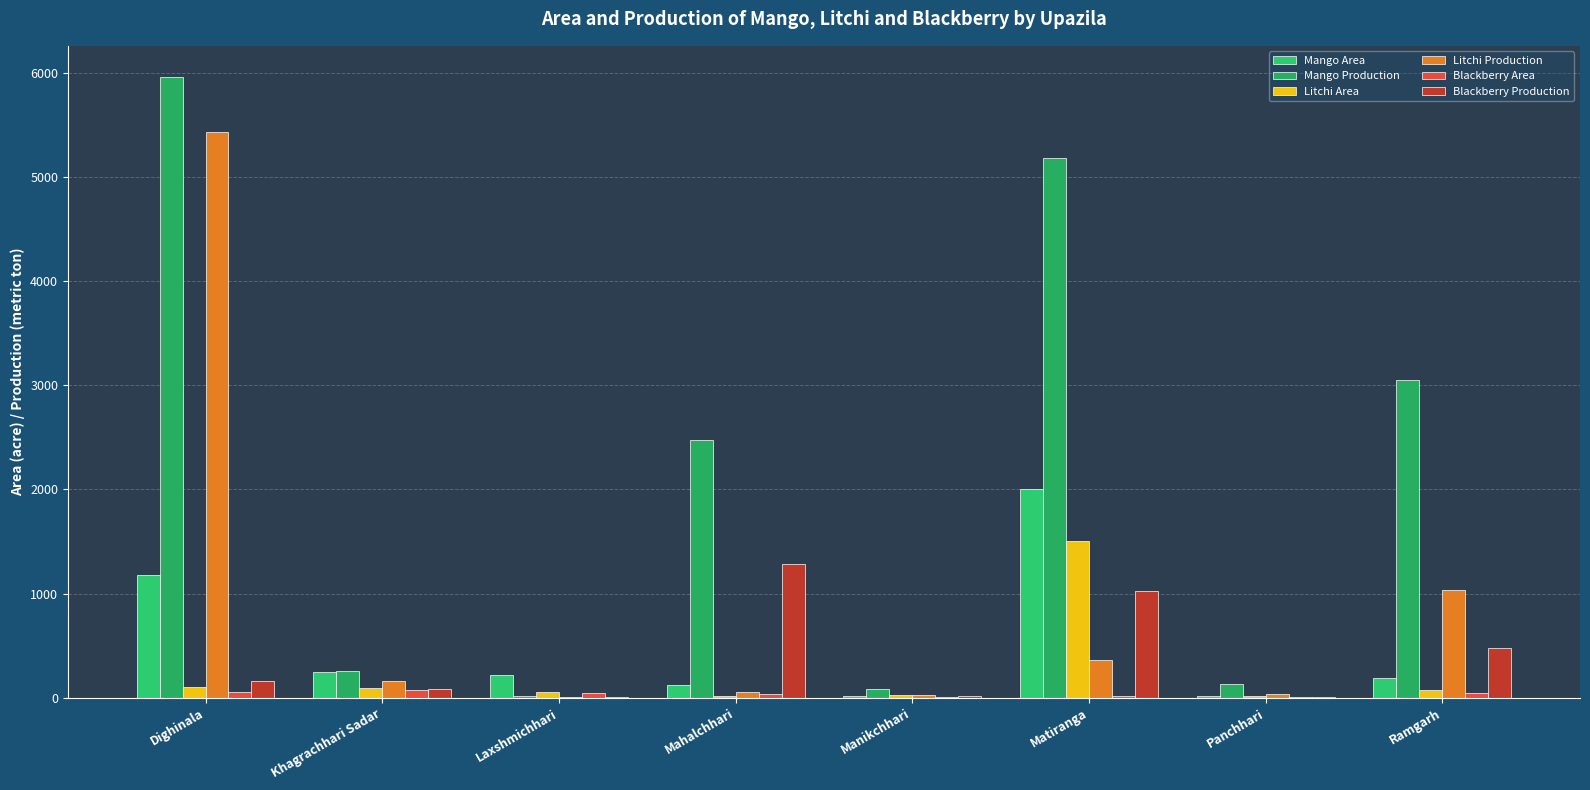

Where does the Litchi Area series first go above 71?

Dighinala